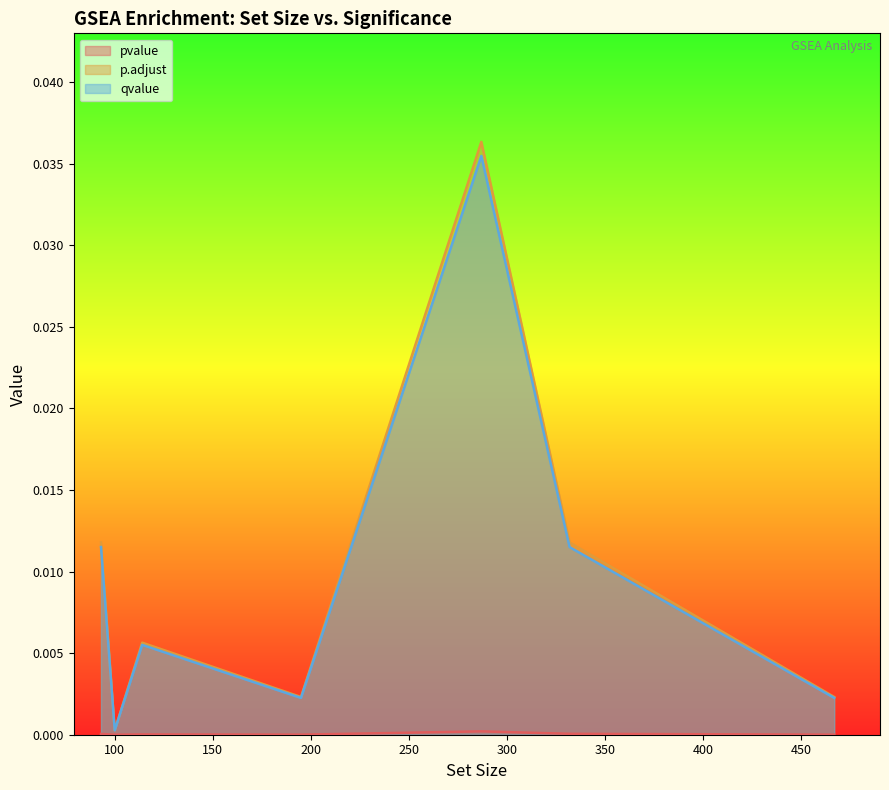

Which series has the widest spread of values?

p.adjust